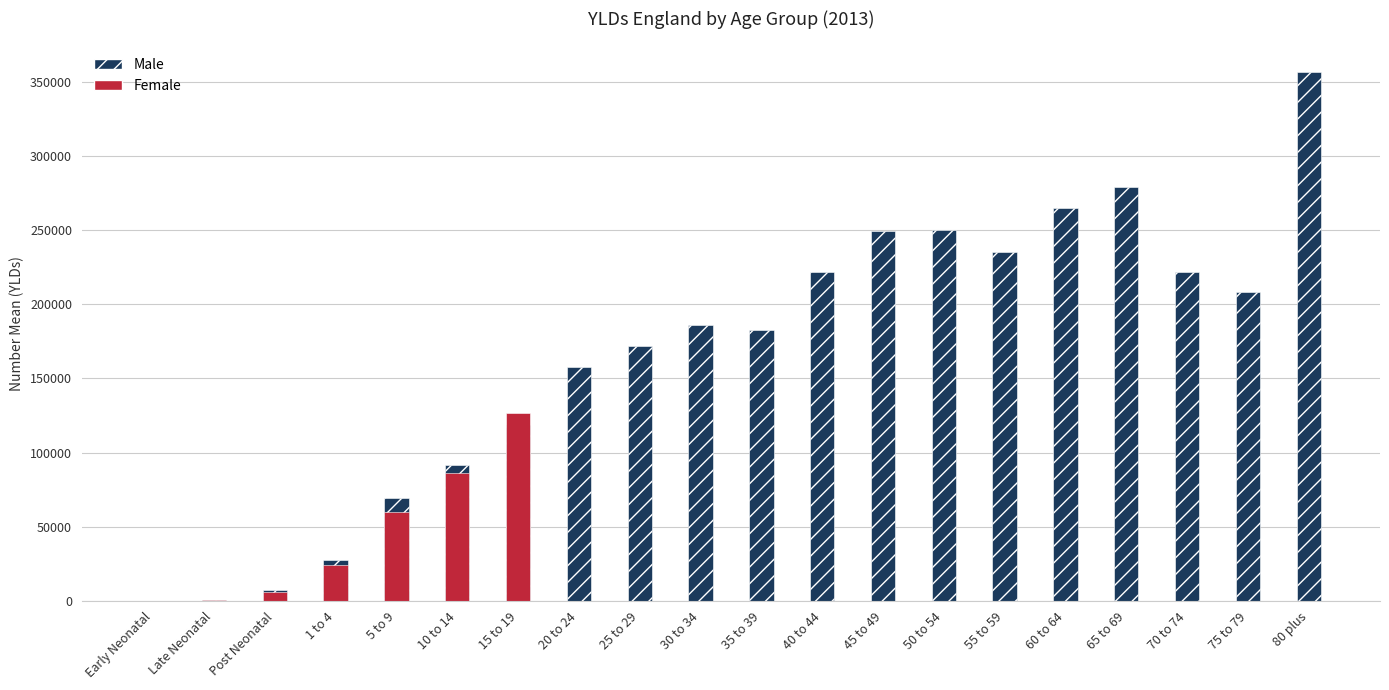

Which category has the highest value across all series?

80 plus